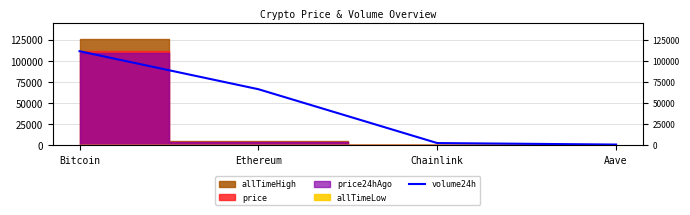

What is the average value?

45069.0